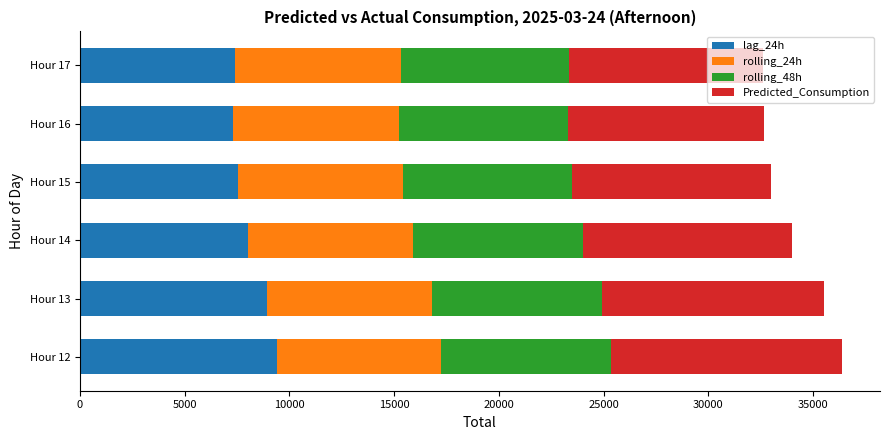

The value of lag_24h at Hour 16 is 4534.7. True or false?

False